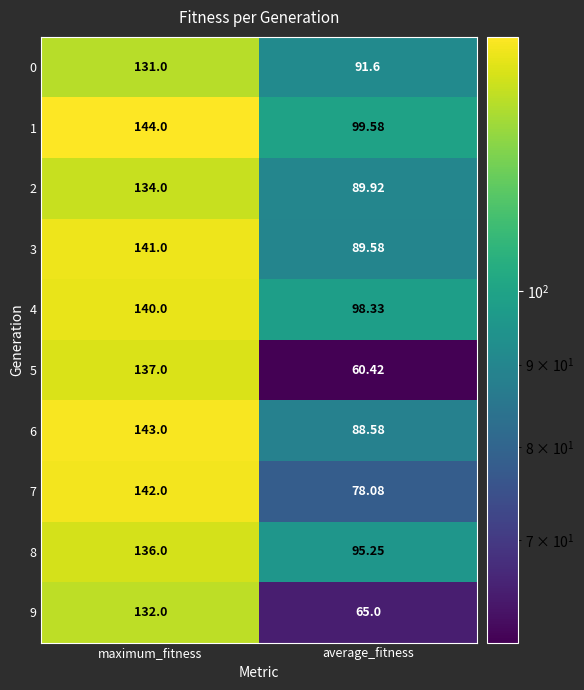

Is the value of 8 at average_fitness greater than the value of 6 at maximum_fitness?

No